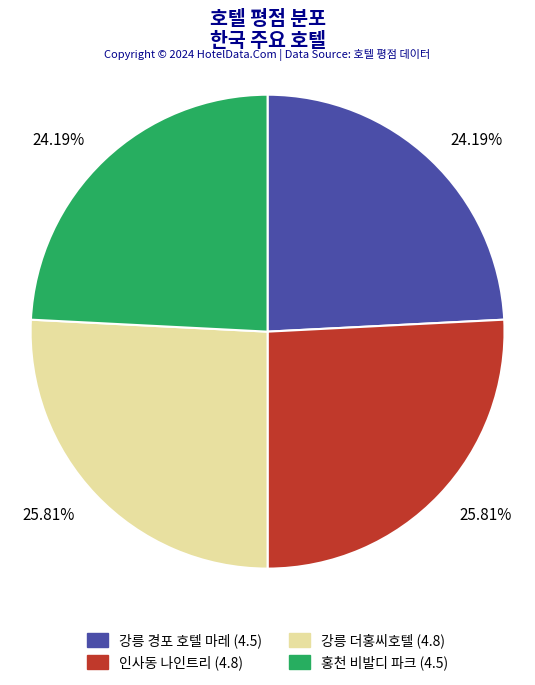

Is 홍천 비발디 파크 the majority of the pie?

No